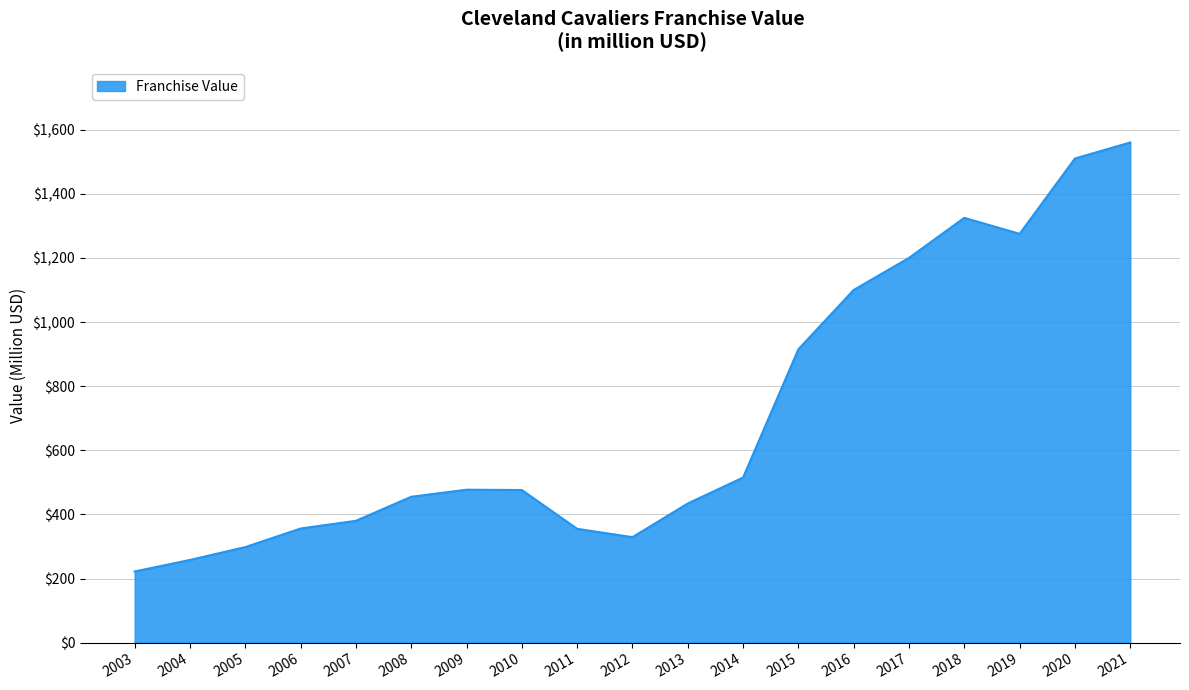

Approximately how many times larger is the value at 2006 compared to 2017?

0.3